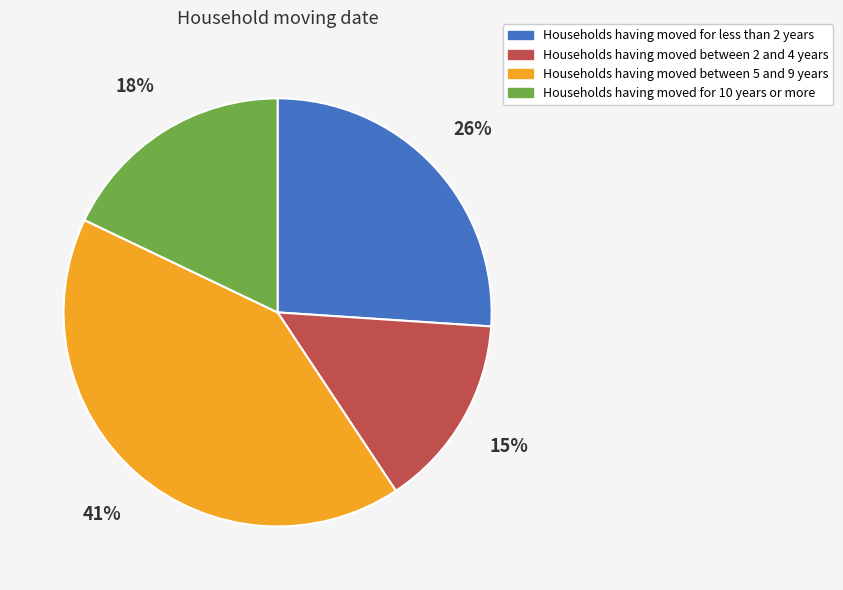

To the nearest percent, what is the average slice percentage?

25%